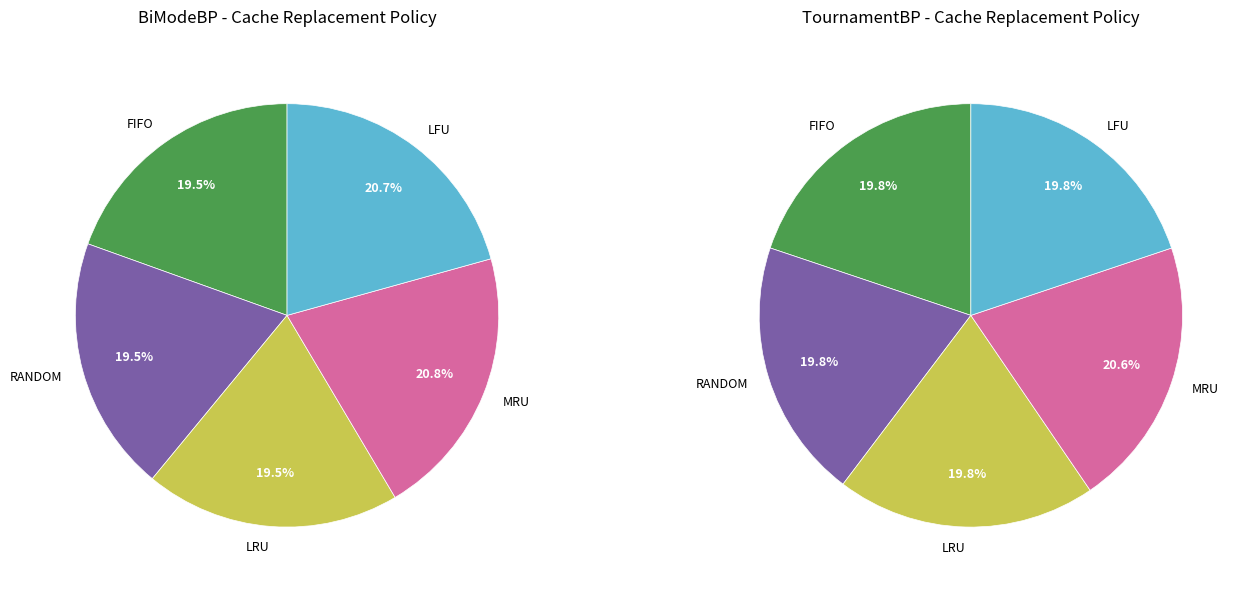

What is the largest slice in the pie chart?

MRU